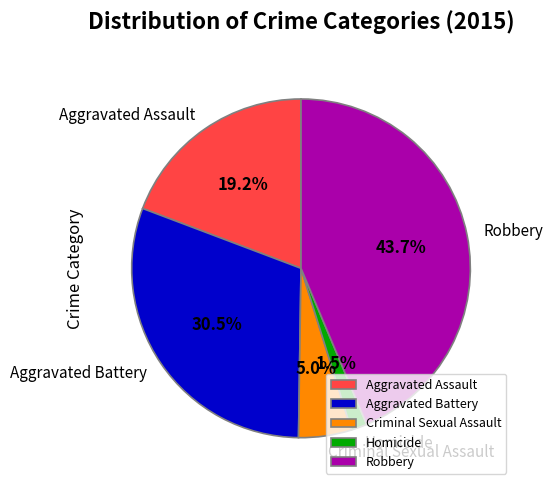

Rank the categories by value from lowest to highest.

Homicide, Criminal Sexual Assault, Aggravated Assault, Aggravated Battery, Robbery